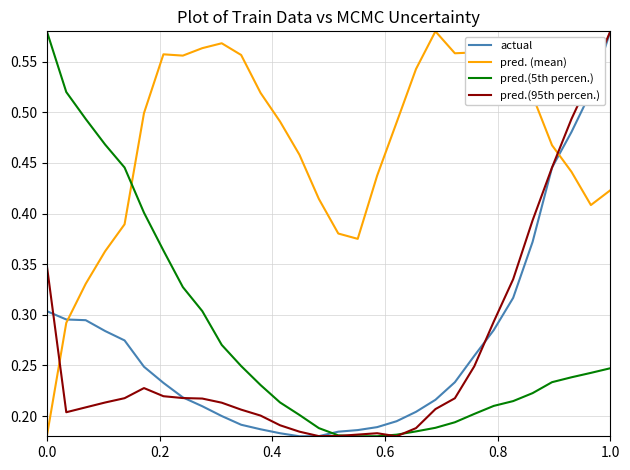

How many intersections are there between pred.(5th percen.) and pred. (mean)?

1